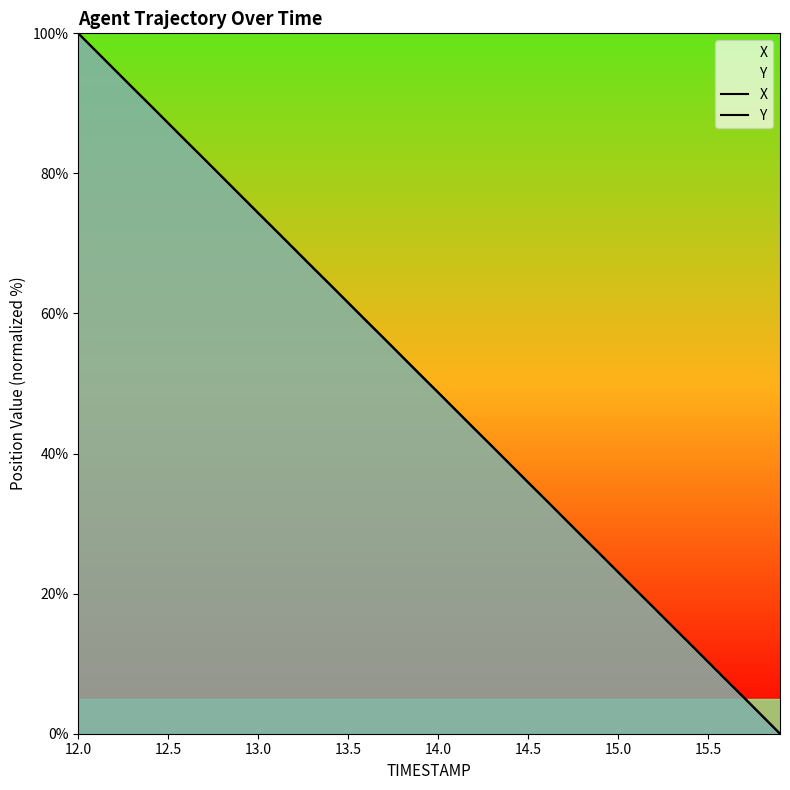

At which label does Y first exceed 51?

12.0